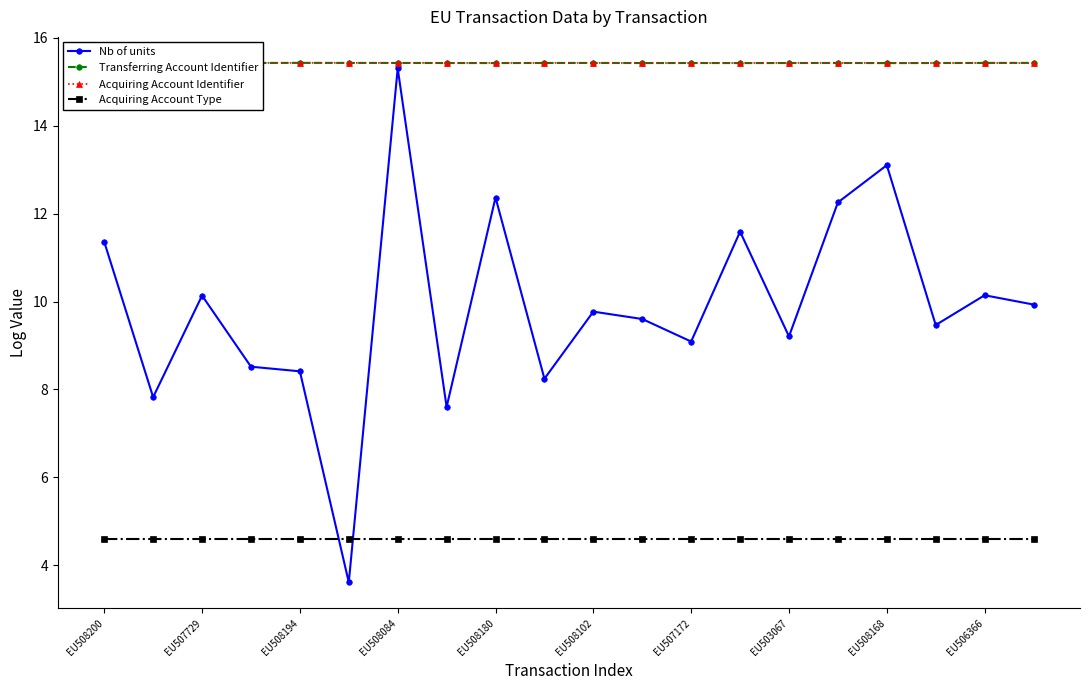

What is the value of the Nb of units point at the 6th from the left?

3.6